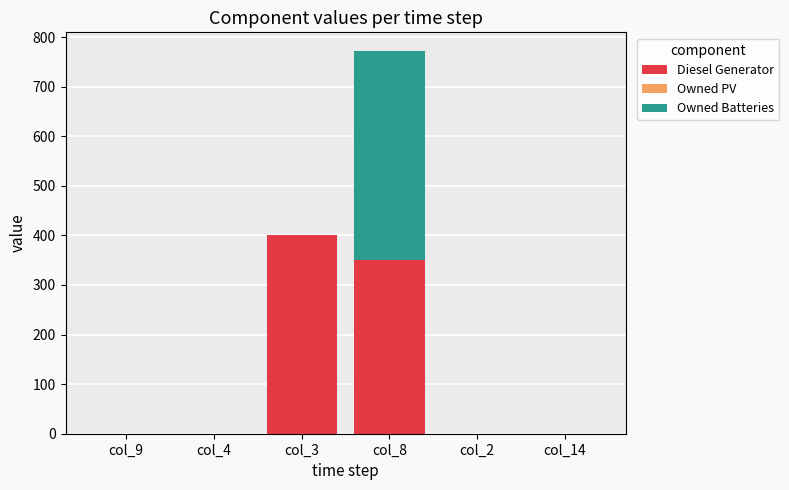

What is the sum of all Diesel Generator values?

750